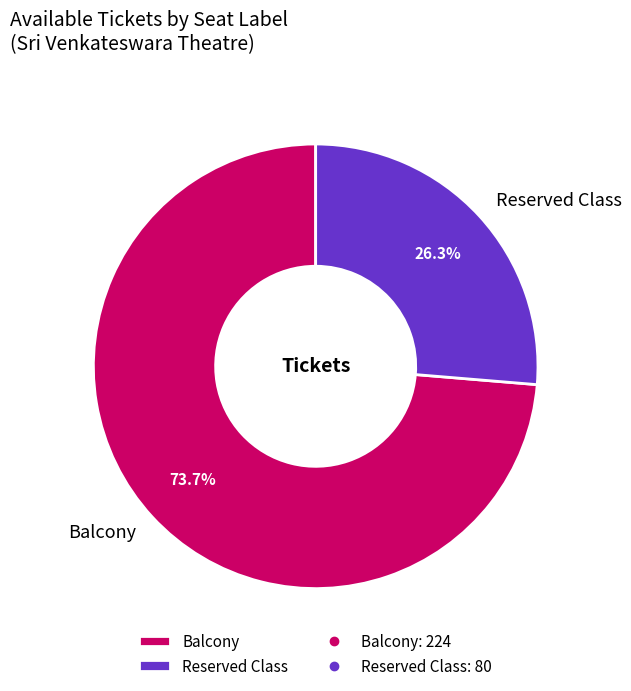

Is there any slice that represents more than half of the pie?

Yes